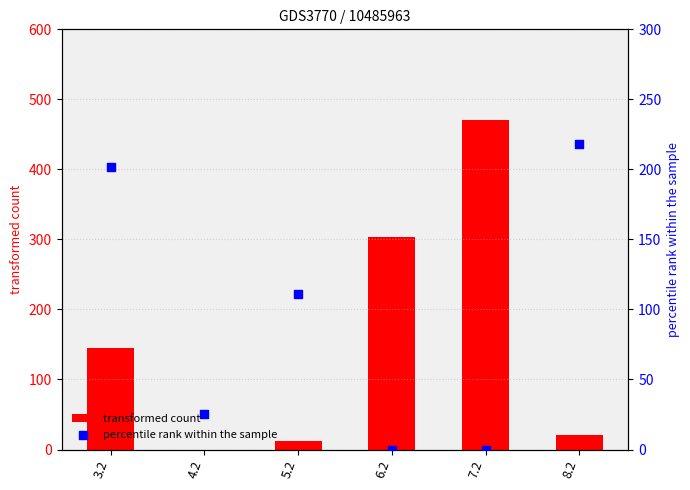

Which series reaches the minimum Y coordinate?

transformed count